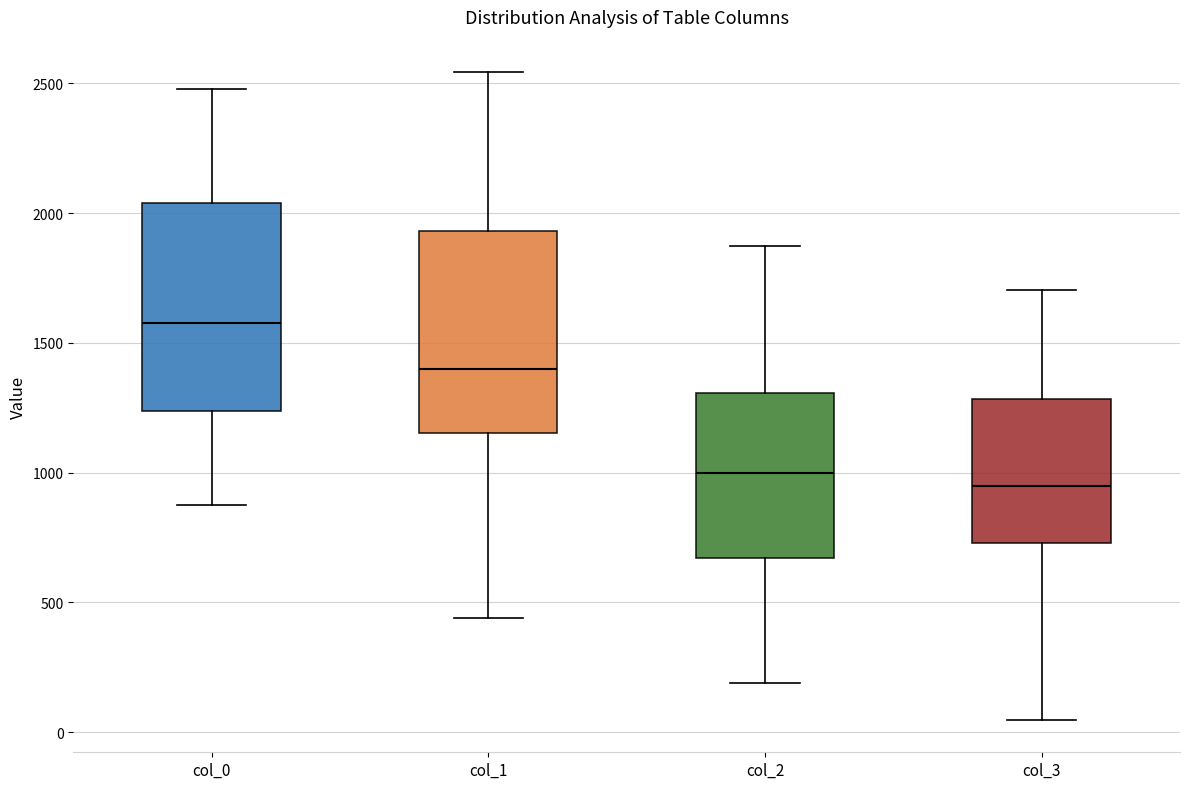

Reading left to right, transcribe this box plot: for each box, give where its median line is, the range the box spans, and where its two whiskers end, as read against the y-axis. The values are not printed on the chart, so give them approximately, as read against the axis.

col_0: median 1550, box 1250 to 2050, whiskers 900 to 2500
col_1: median 1400, box 1150 to 1950, whiskers 450 to 2550
col_2: median 1000, box 650 to 1300, whiskers 200 to 1850
col_3: median 950, box 750 to 1300, whiskers 50 to 1700